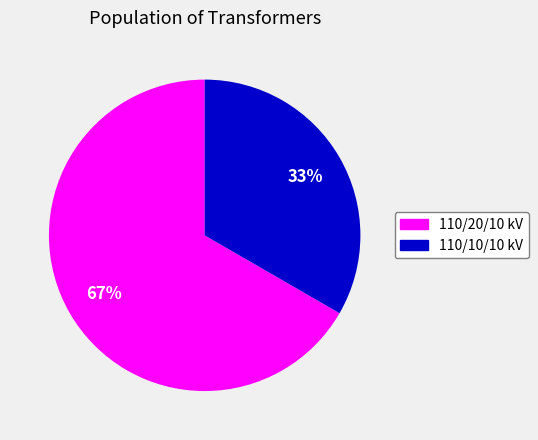

How many segments does this pie chart have?

2